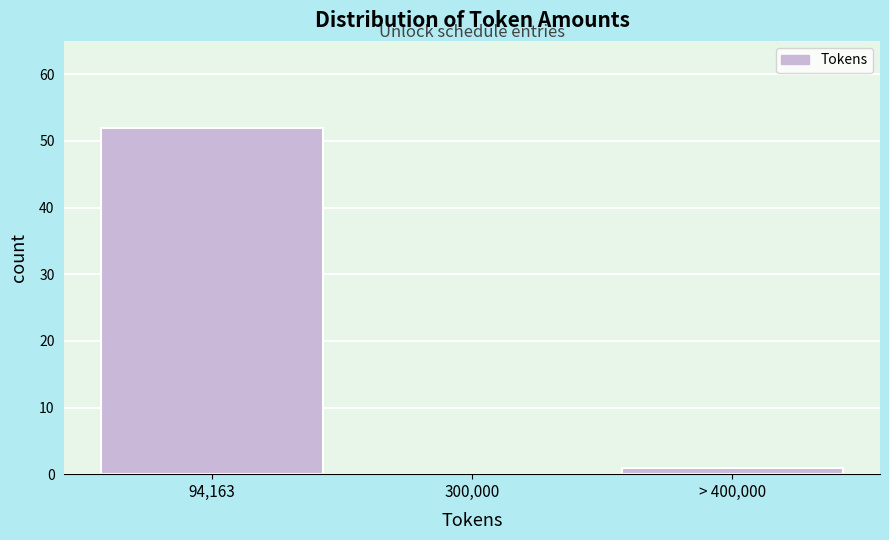

Reading left to right, list all the values displayed in this chart.

94,163=52	300,000=0	> 400,000=1